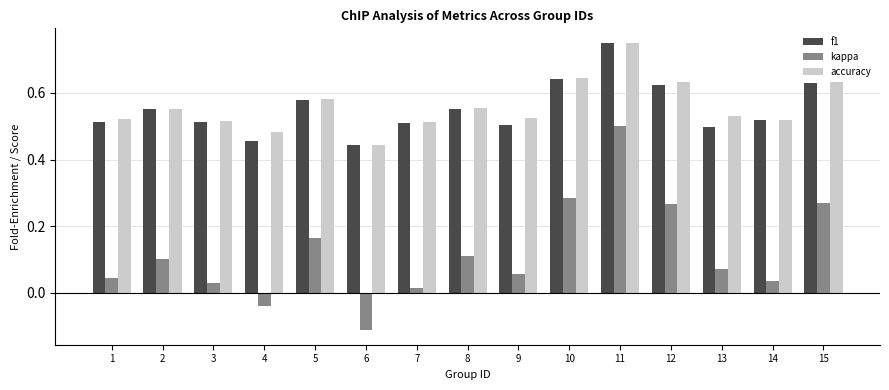

Which series has the largest total across all categories?

accuracy